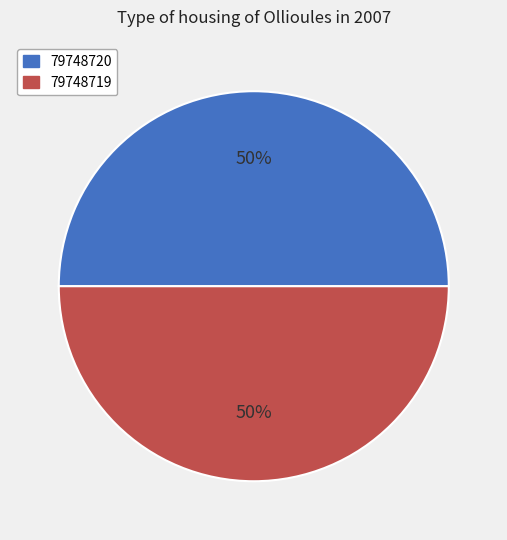

Count the number of slices in the pie.

2